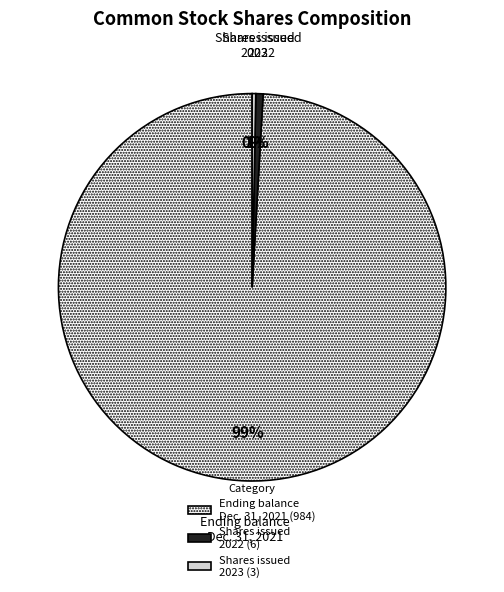

To the nearest percent, what percentage of the pie is Shares issued 2022 (6)?

1%